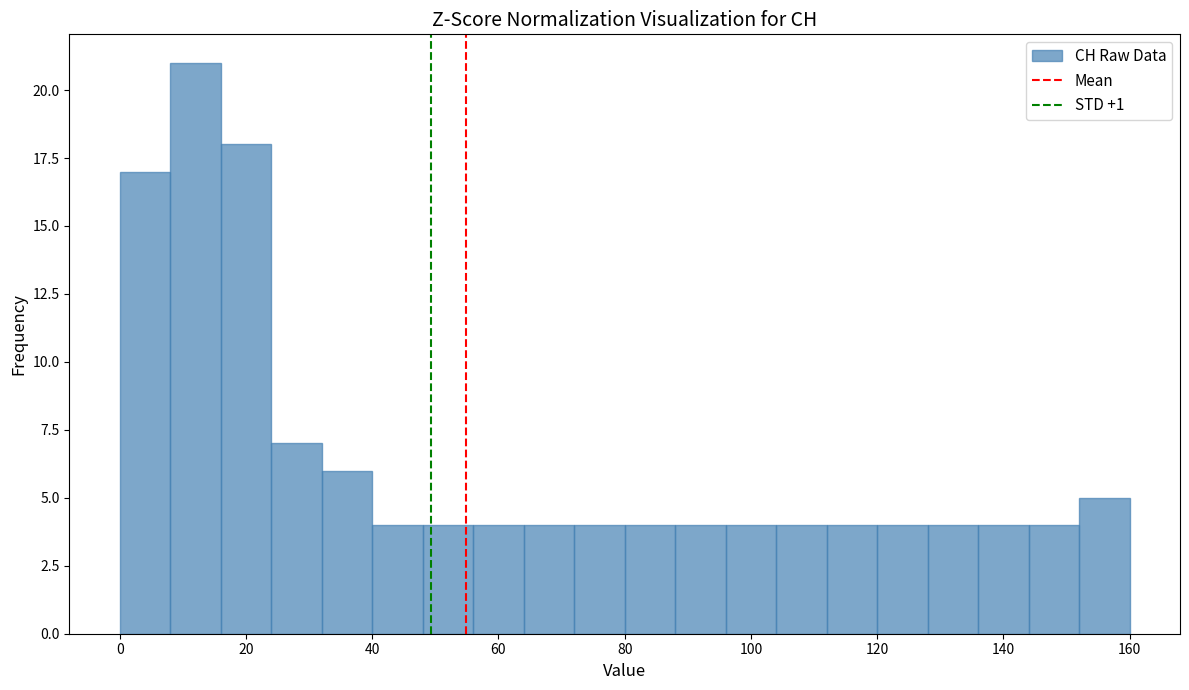

Reading left to right, list every bar in this chart as the range it spans on the x-axis followed by its height. The values are not printed on the chart, so give them approximately, as read against the axis.

0 to 8: 17
8 to 16: 21
16 to 24: 18
24 to 32: 7
32 to 40: 6
40 to 48: 4
48 to 56: 4
56 to 64: 4
64 to 72: 4
72 to 80: 4
80 to 88: 4
88 to 96: 4
96 to 104: 4
104 to 112: 4
112 to 120: 4
120 to 128: 4
128 to 136: 4
136 to 144: 4
144 to 152: 4
152 to 160: 5